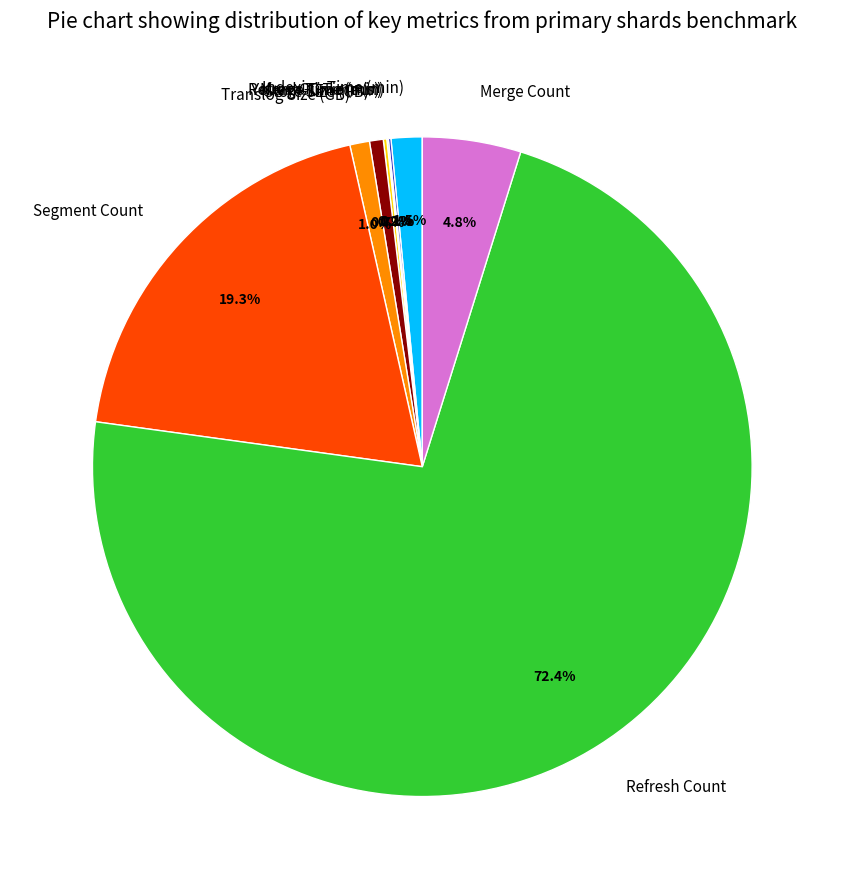

Is Refresh Count the majority of the pie?

Yes